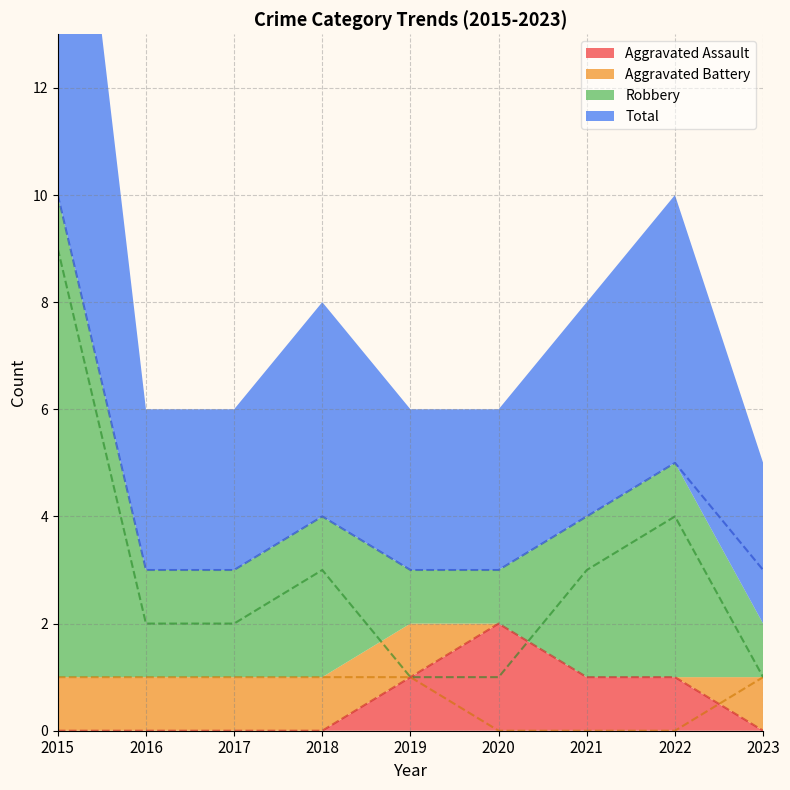

Which series has the largest range (max minus min)?

Robbery